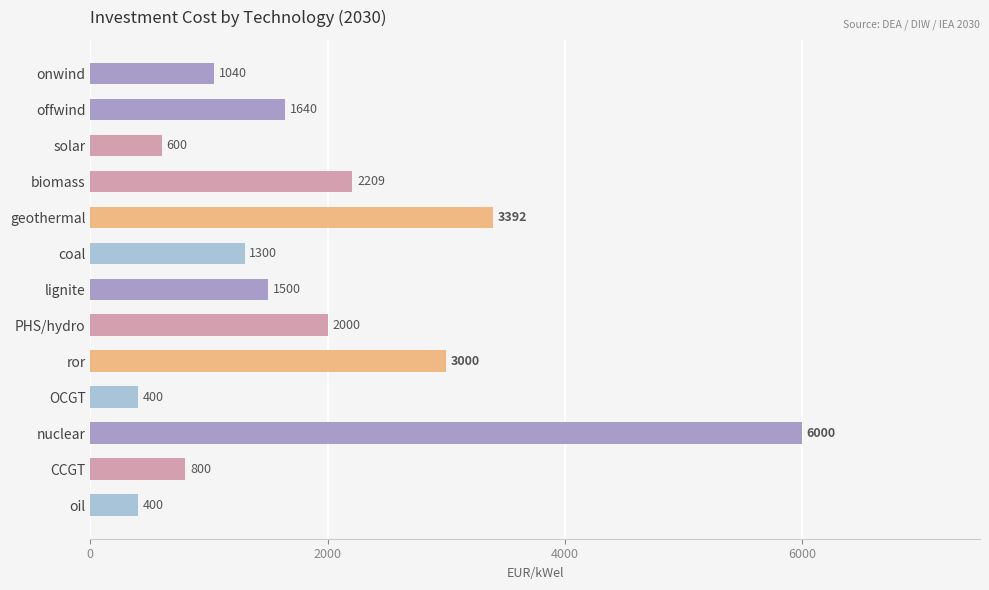

How many values are below 1500?

6